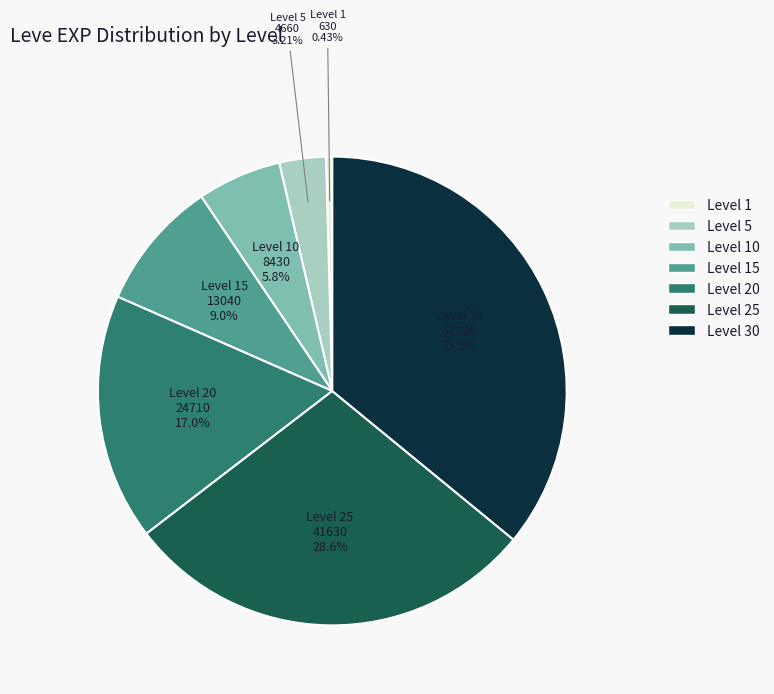

What is the ratio of the value at Level 20 to the value at Level 10?

2.9